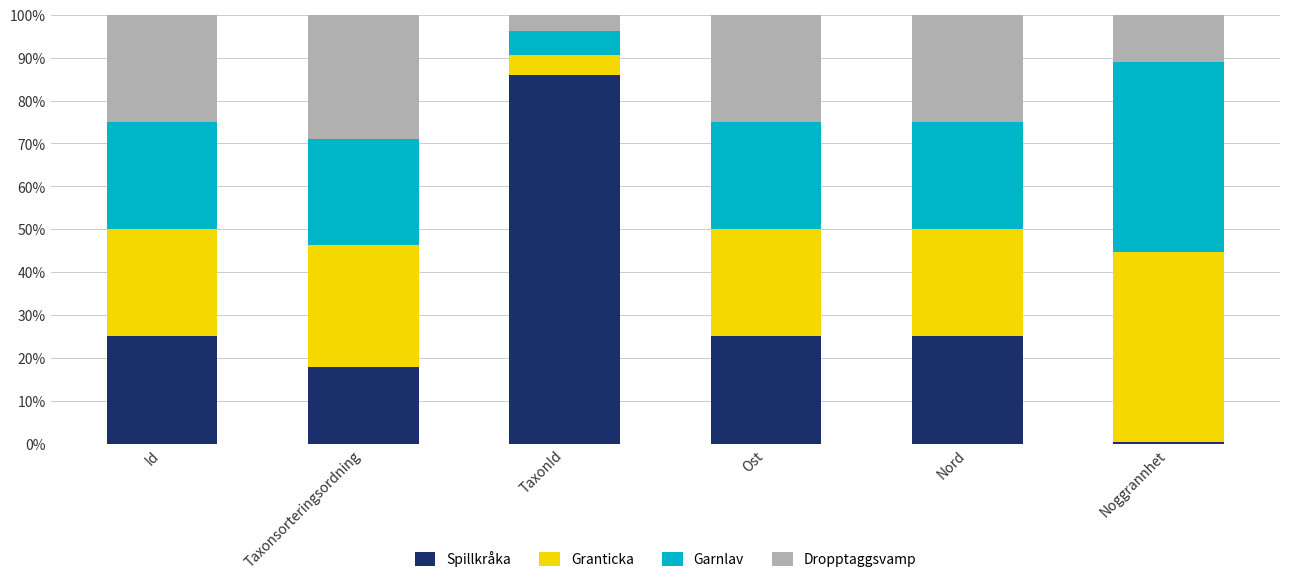

How many values in the Spillkråka series exceed 24?

4